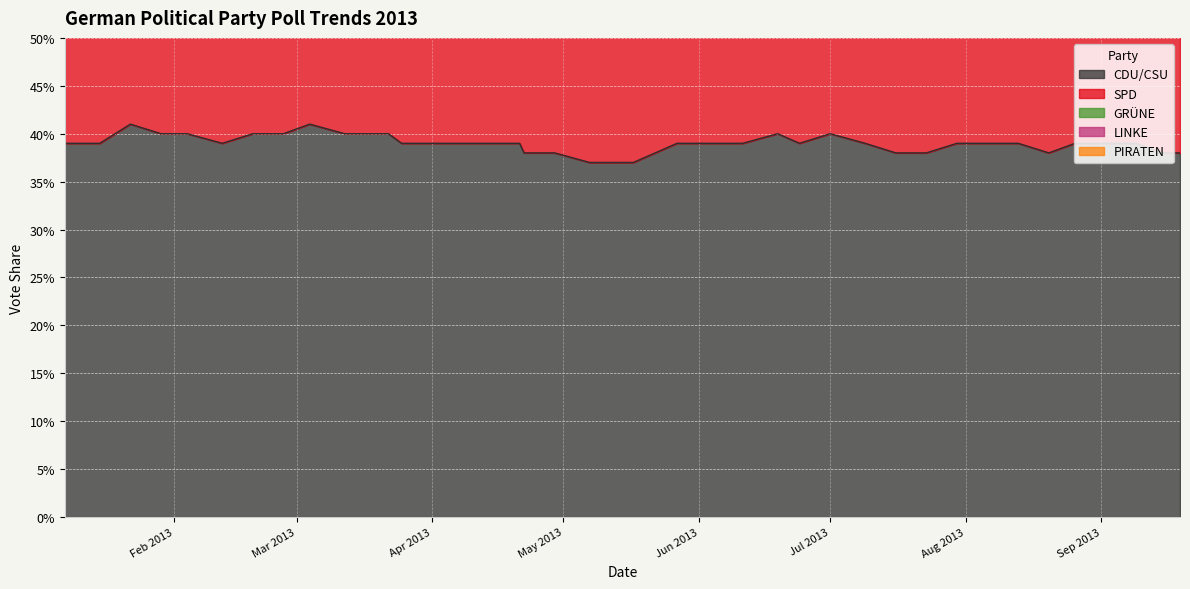

True or false: SPD and GRÜNE intersect in this chart.

False